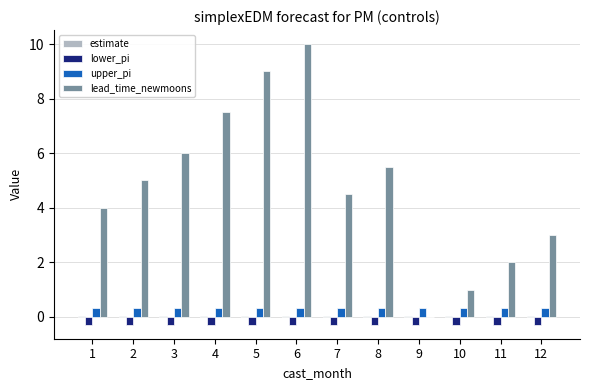

True or false: lower_pi has a value of -0.3 at 9.

True